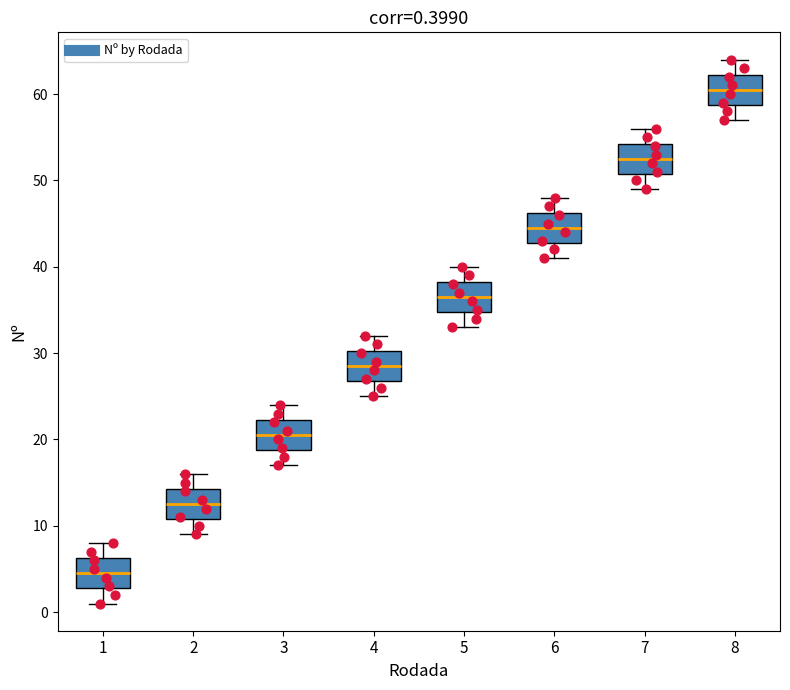

Which box's median line is the lowest?

1